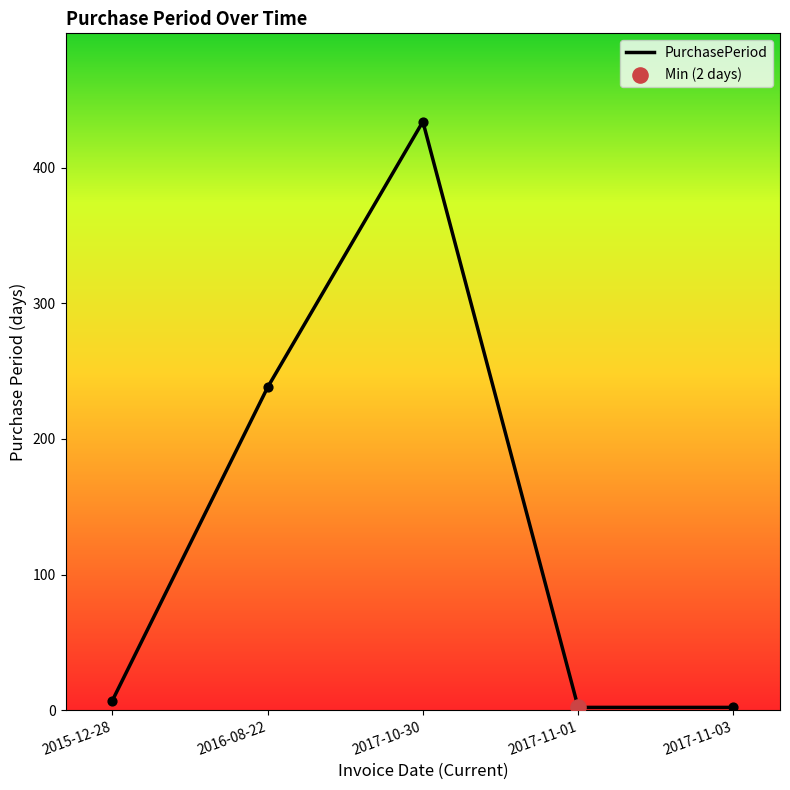

What is the ratio of the value at 2016-08-22 to the value at 2017-11-03?

119.0